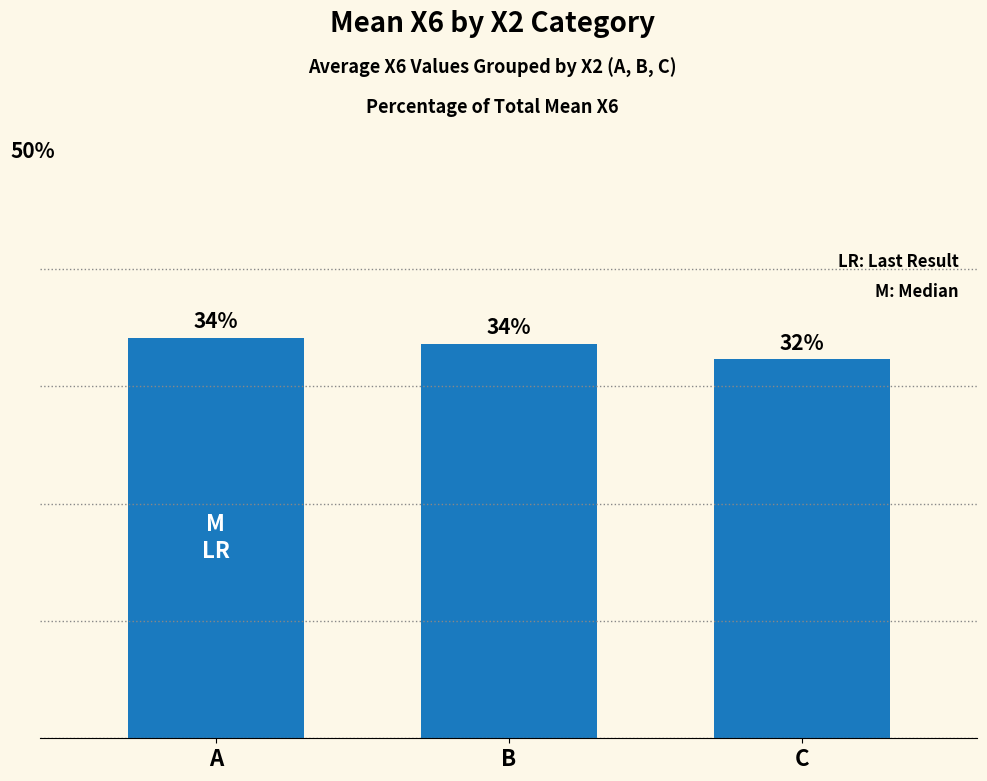

Which has a higher value, C or B?

B